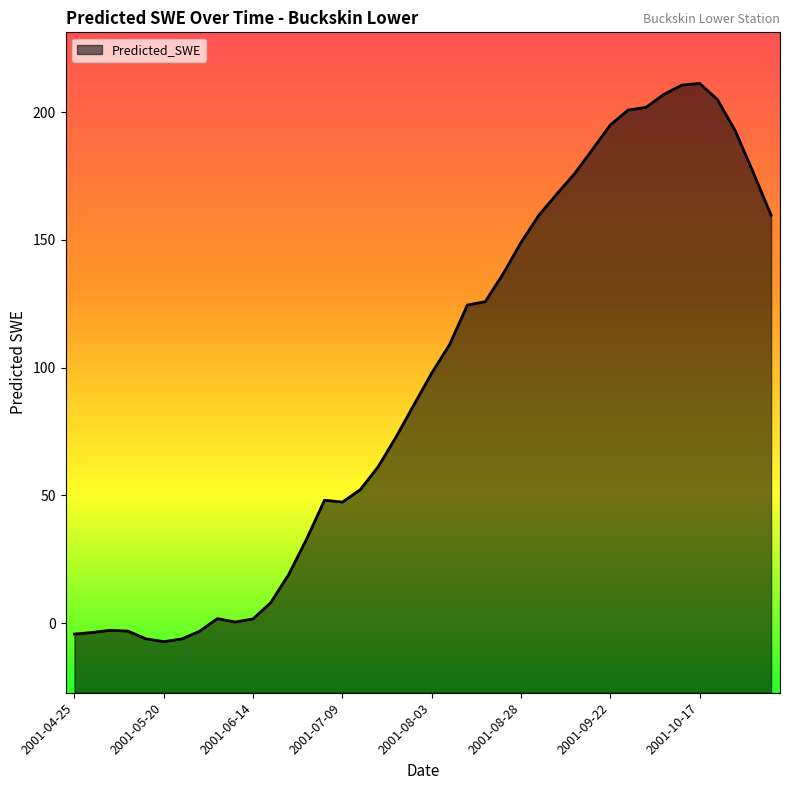

What is the greatest value displayed?

211.2